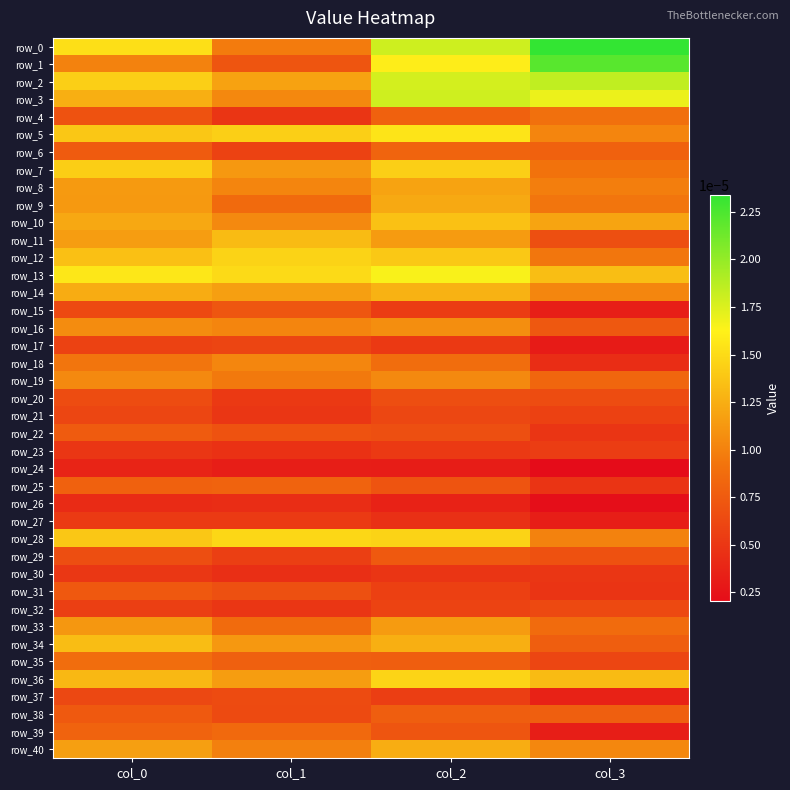

Which series has the widest spread of values?

row_1